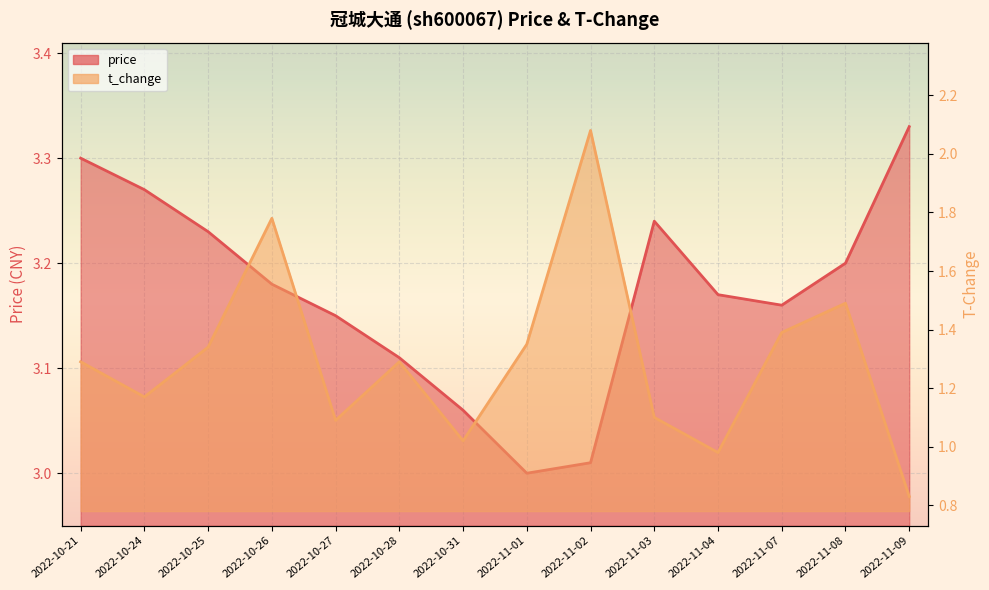

Between 2022-10-26 and 2022-11-01, which is larger?

2022-10-26